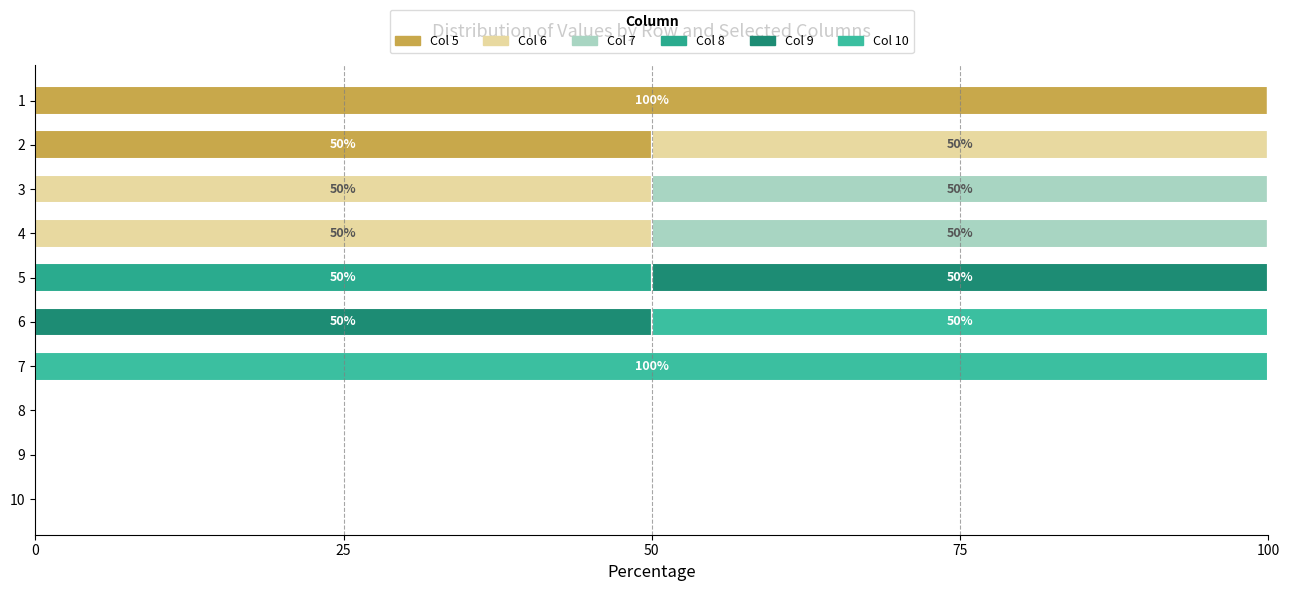

How many data points does each series have?

10